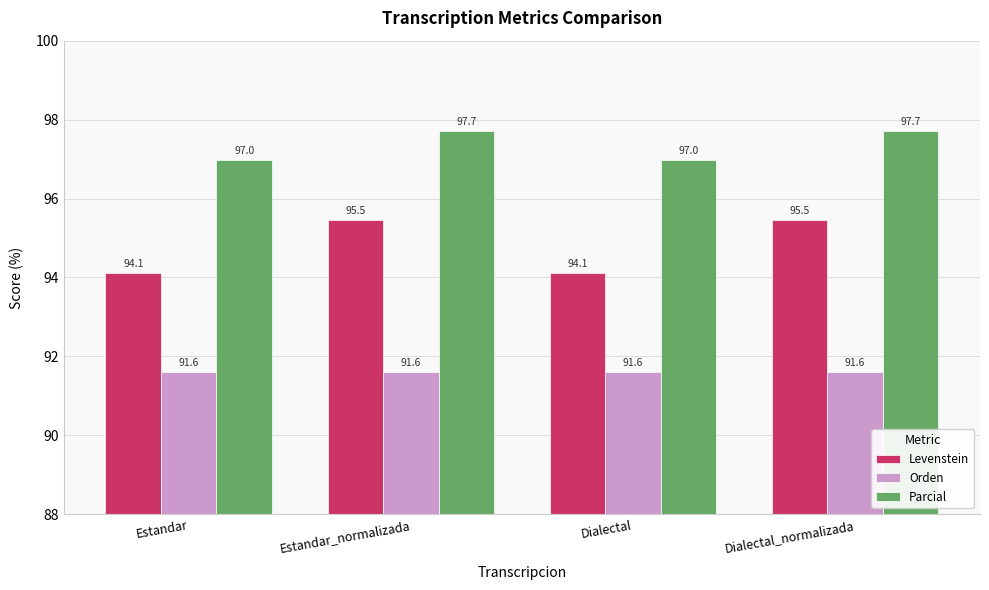

What is the smallest value displayed?

91.6